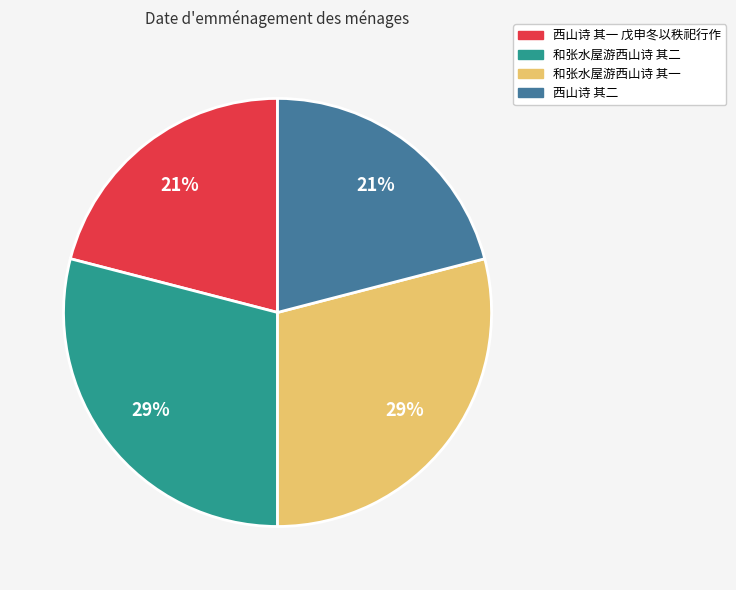

What percentage is the 和张水屋游西山诗 其二 slice, to the nearest percent?

29%